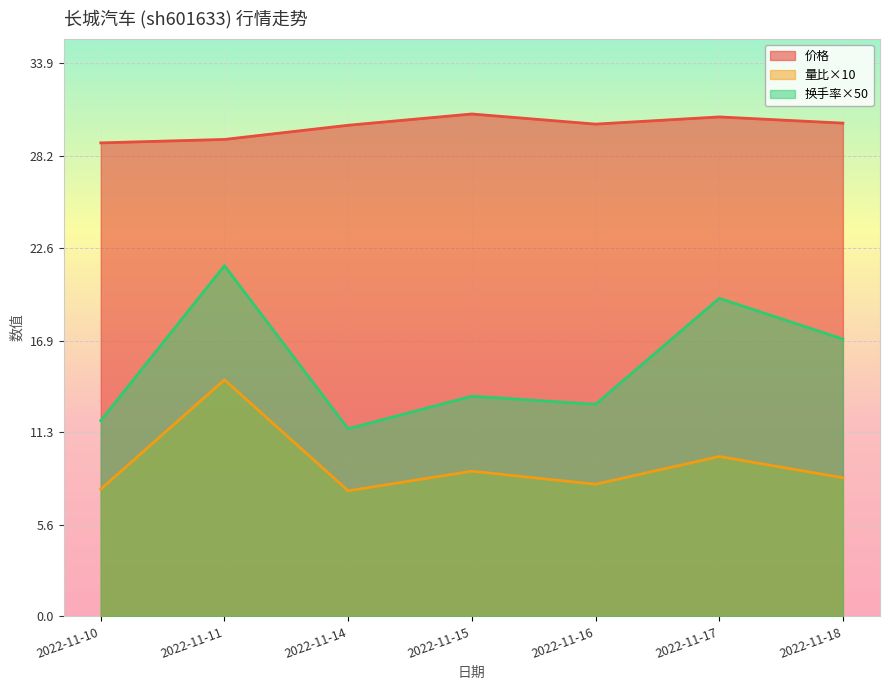

Rank the series at 2022-11-11 from highest to lowest value.

价格, 换手率×50, 量比×10